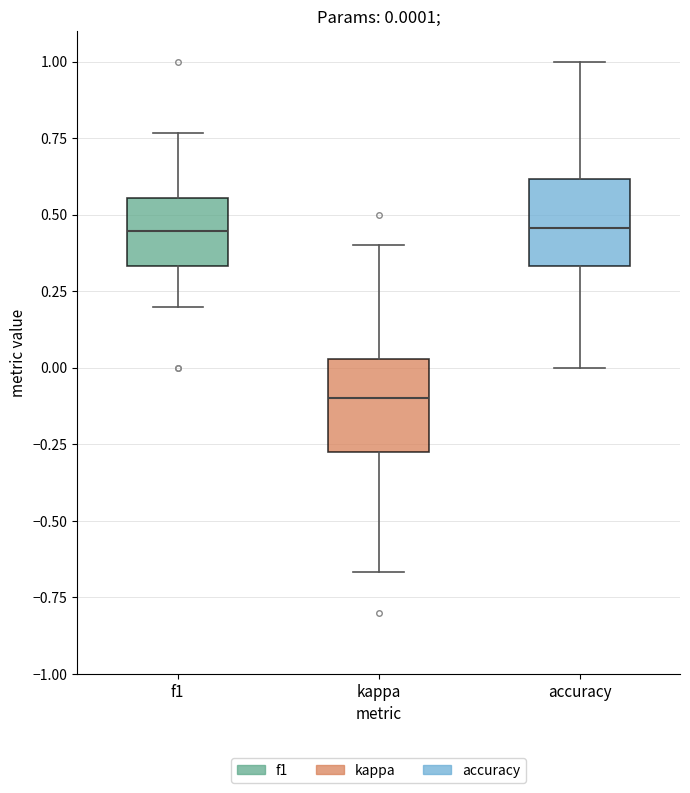

Which box has the lowest median line?

kappa